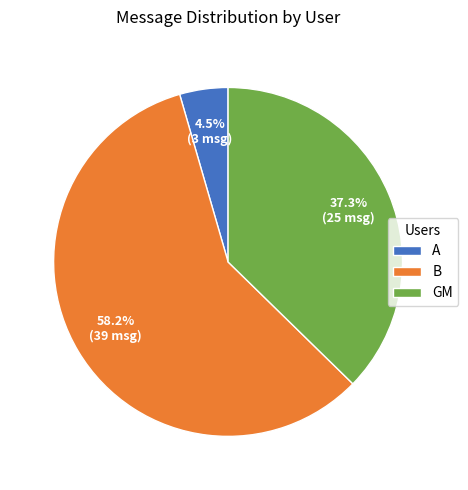

To the nearest percent, what portion does B represent?

58%